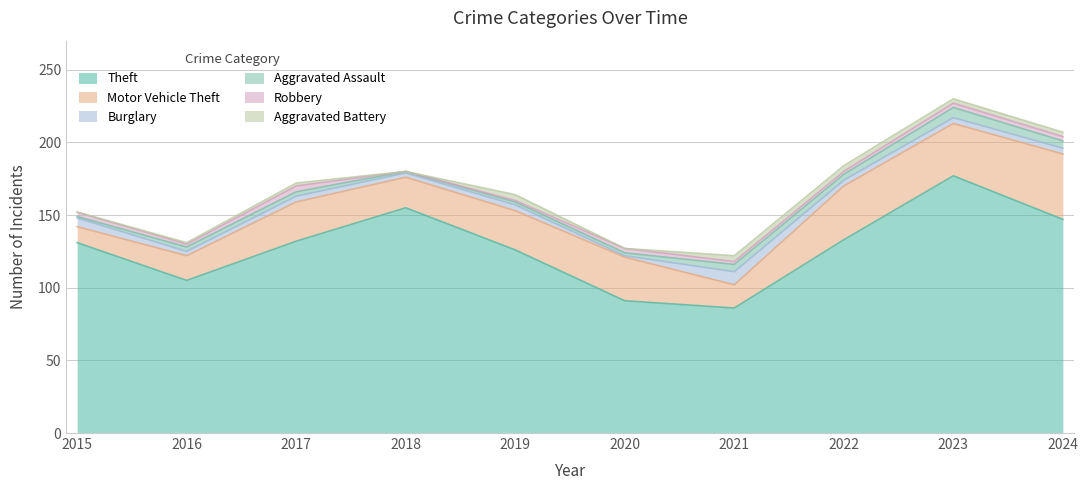

Rank the series by their maximum value, from lowest to highest.

Robbery, Aggravated Battery, Aggravated Assault, Burglary, Motor Vehicle Theft, Theft